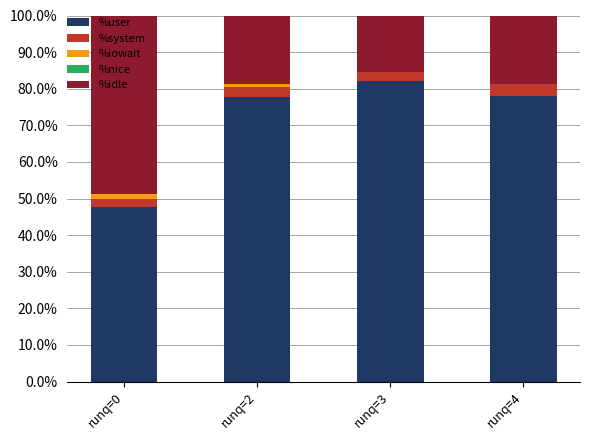

What is the maximum value for %user?

82.1